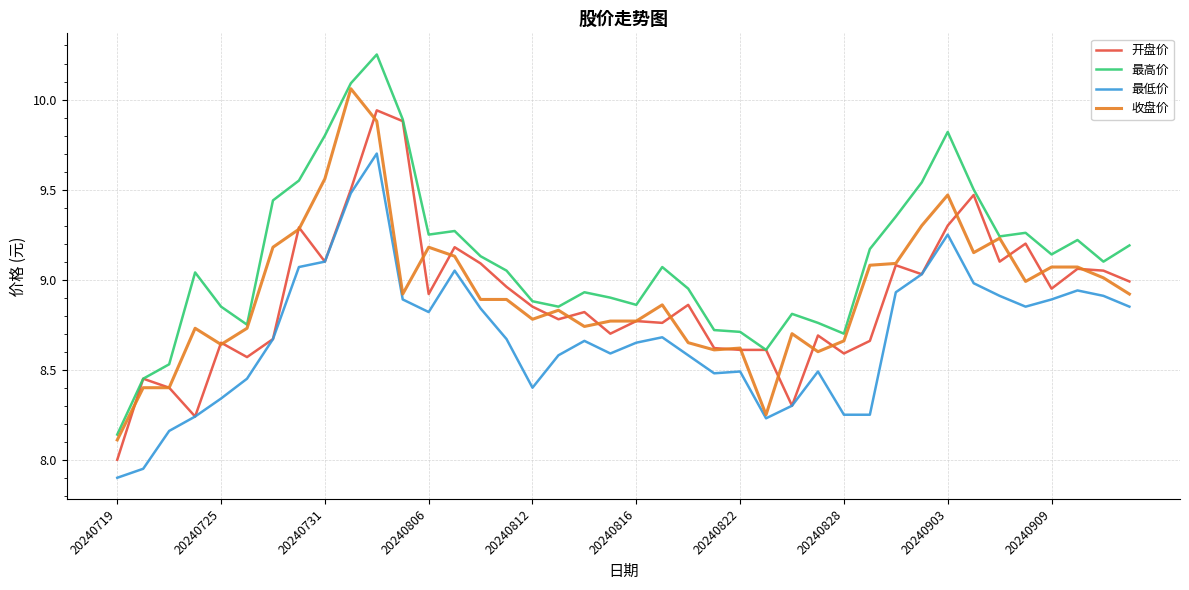

True or false: 最高价 and 最低价 intersect in this chart.

False